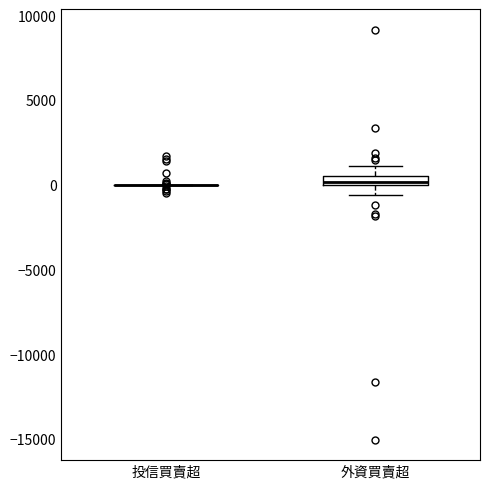

Which box is the tallest, from its lower edge to its upper edge?

外資買賣超